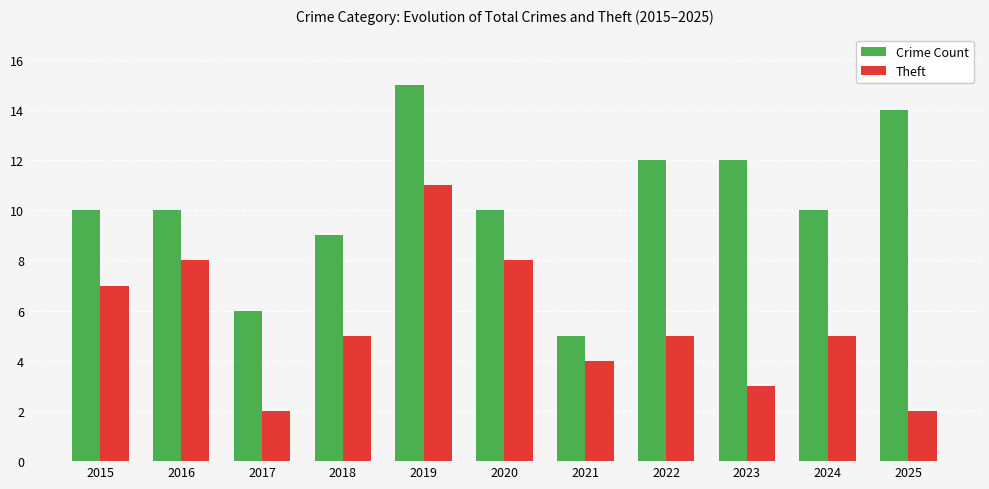

What is the difference between the maximum and second lowest values in the Crime Count series?

9